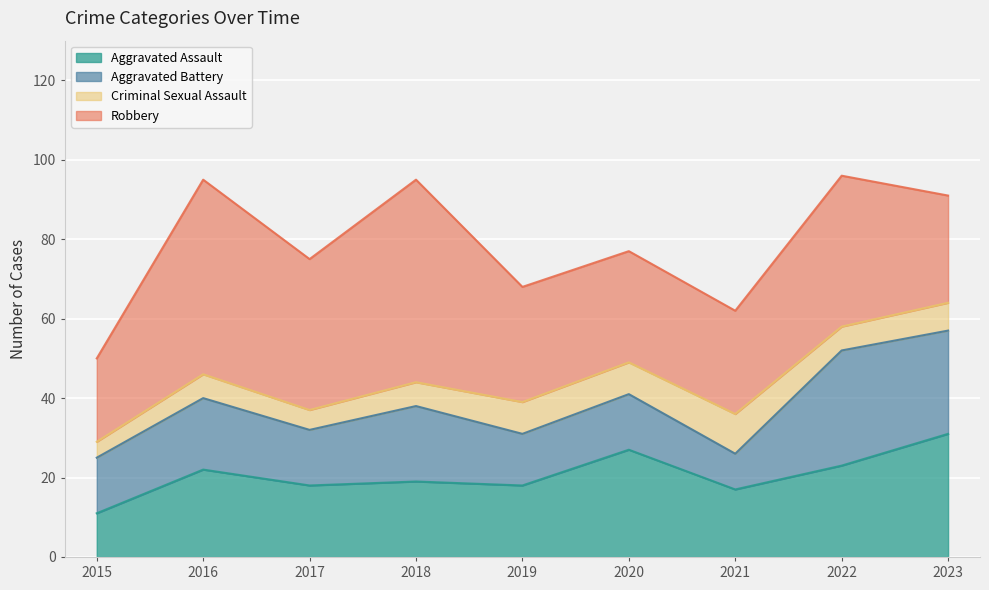

At 2021, list the series in order from smallest to largest.

Aggravated Battery, Criminal Sexual Assault, Aggravated Assault, Robbery